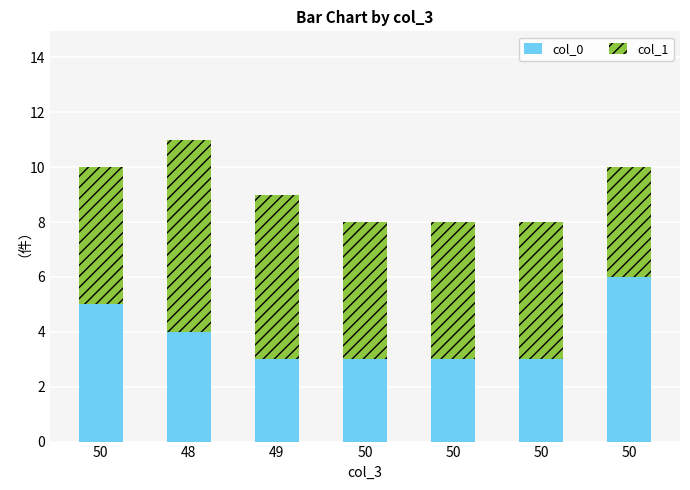

Which series has the largest range (max minus min)?

col_0